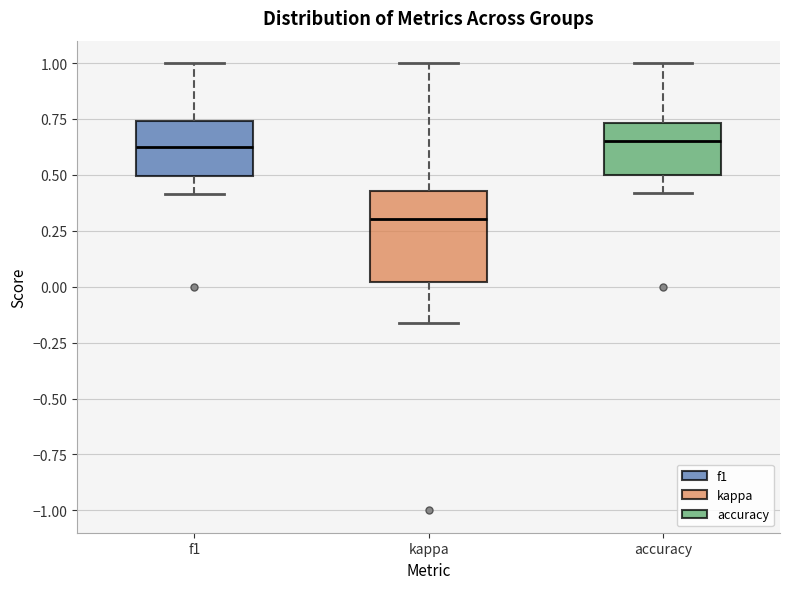

Reading left to right, transcribe this box plot: for each box, give where its median line is, the range the box spans, and where its two whiskers end, as read against the y-axis. The values are not printed on the chart, so give them approximately, as read against the axis.

f1: median 0.65, box 0.50 to 0.75, whiskers 0.40 to 1.00
kappa: median 0.30, box 0.00 to 0.45, whiskers -0.15 to 1.00
accuracy: median 0.65, box 0.50 to 0.75, whiskers 0.40 to 1.00